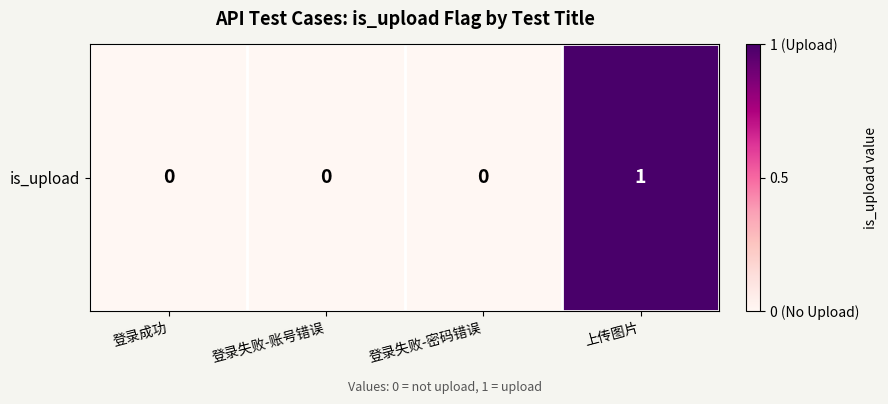

Count the values in the range 0 to 1.

4